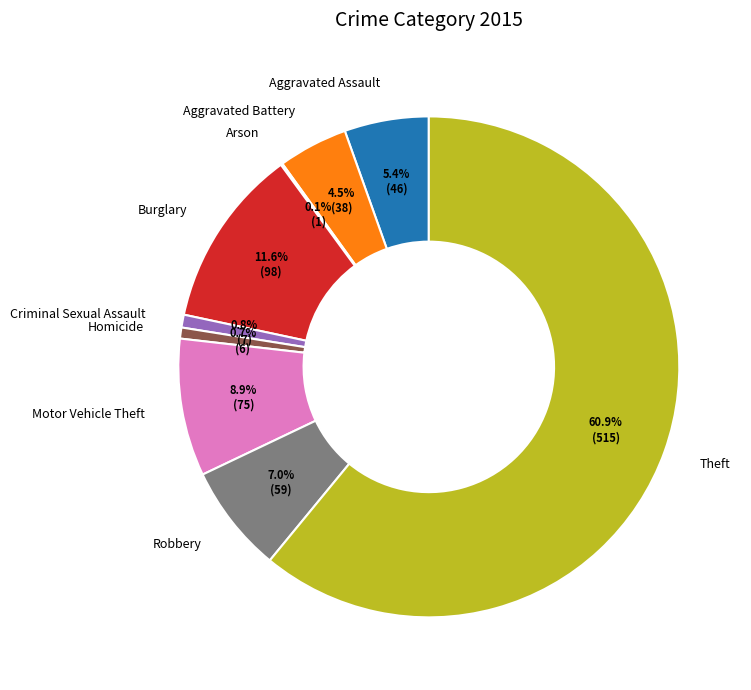

Is it true that Theft is 61% of the pie?

True